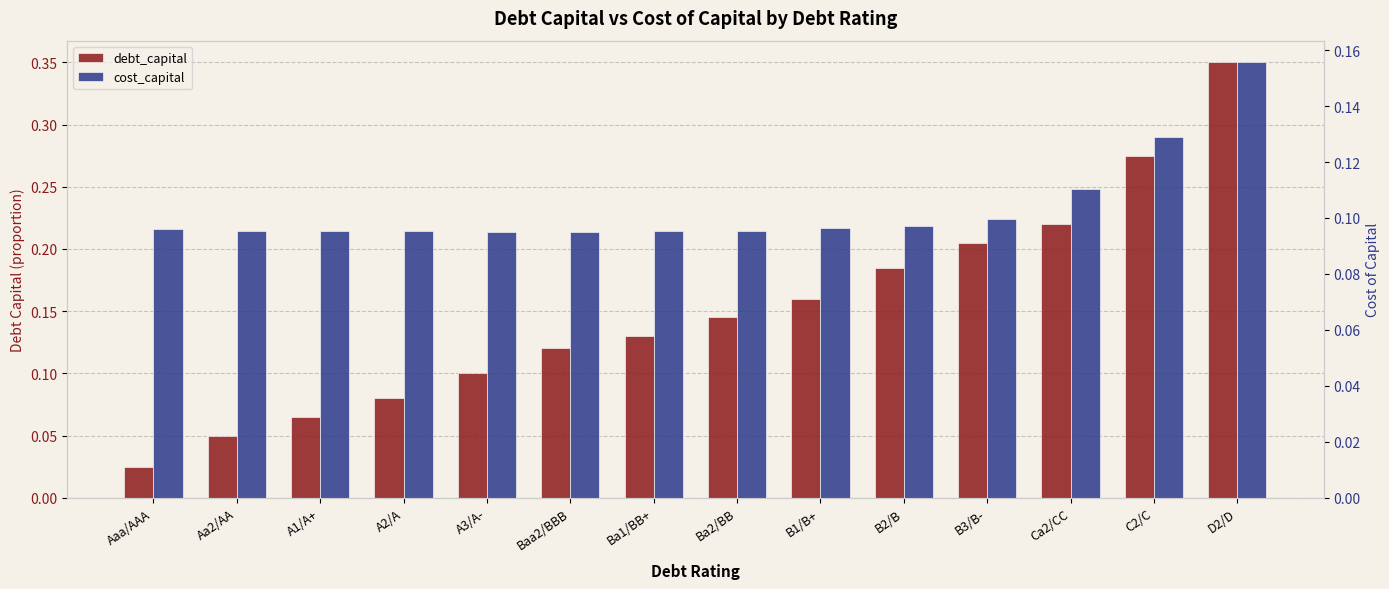

At which category is the sum across all series the highest?

D2/D